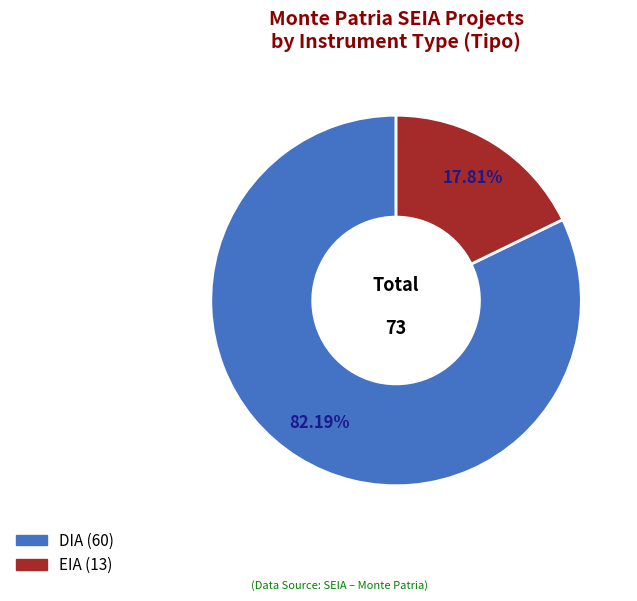

Is the sum of EIA and DIA greater than half?

Yes